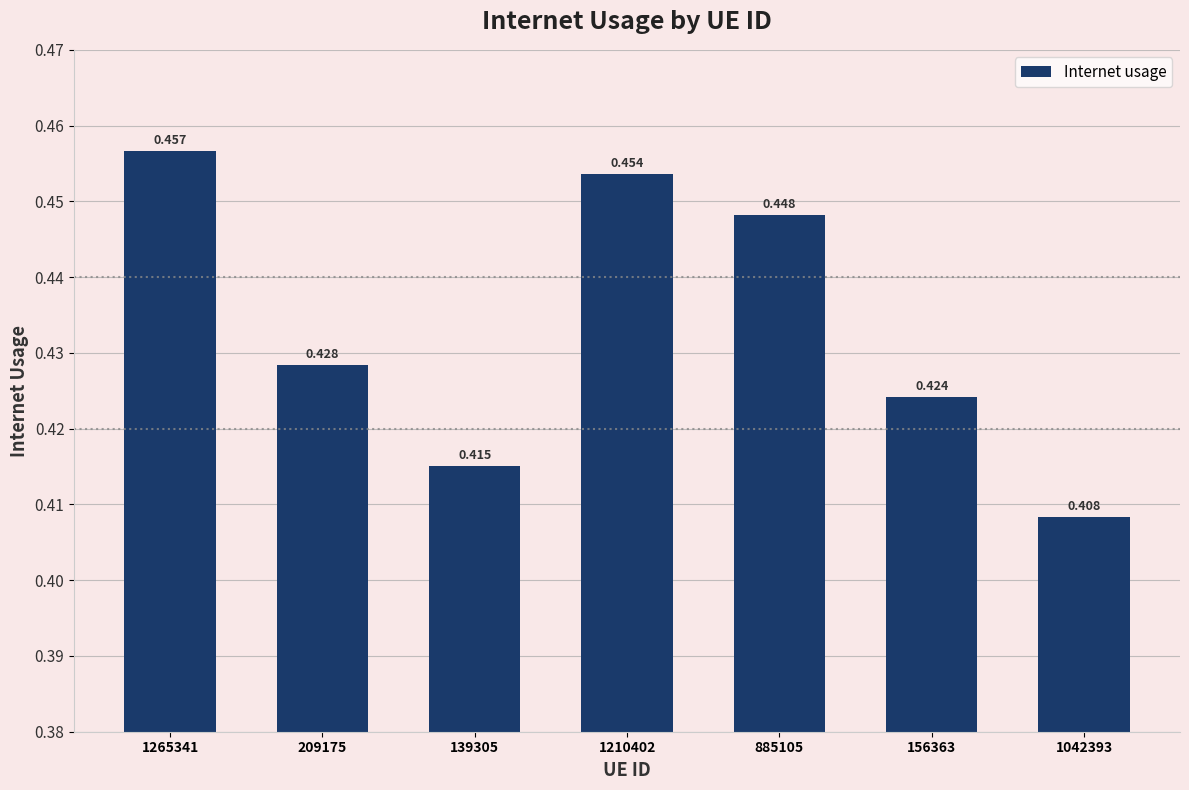

List the labels in order of value, largest first.

1265341, 1210402, 885105, 209175, 156363, 139305, 1042393